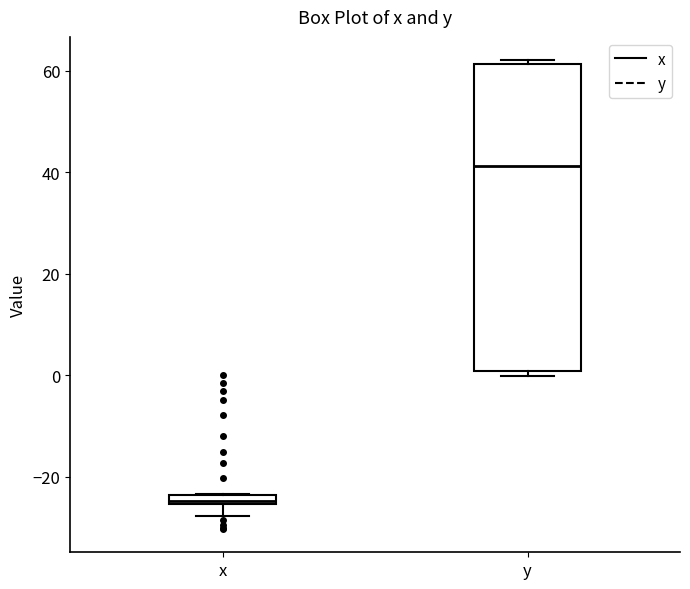

Which box has the highest median line?

y